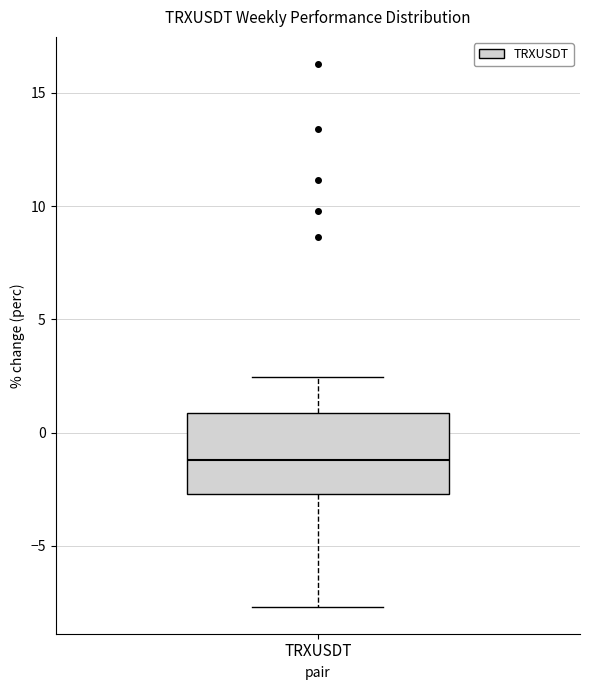

Where is the lower edge of the box for TRXUSDT on the y-axis? The values are not printed on the chart, so give them approximately, as read against the axis.

-2.5